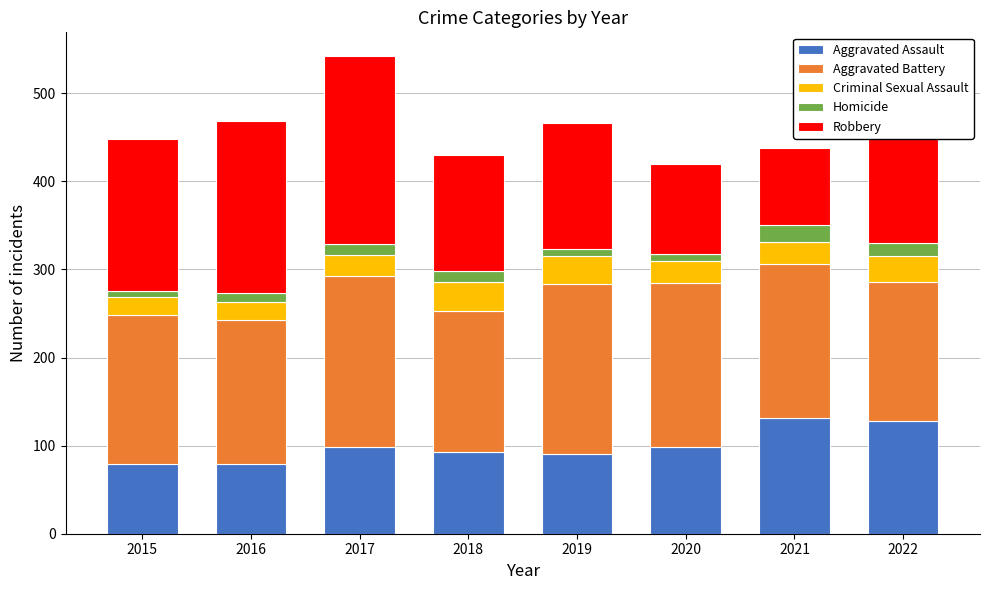

The Aggravated Assault series shows 31 at 2017. True or false?

False